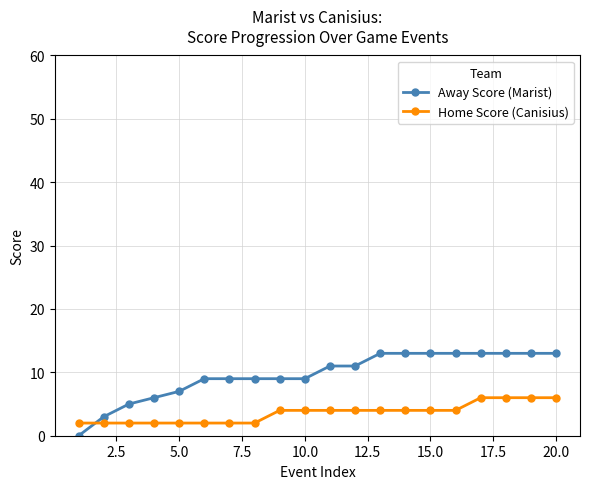

What is the difference between the maximum and second lowest values in the Away Score (Marist) series?

10